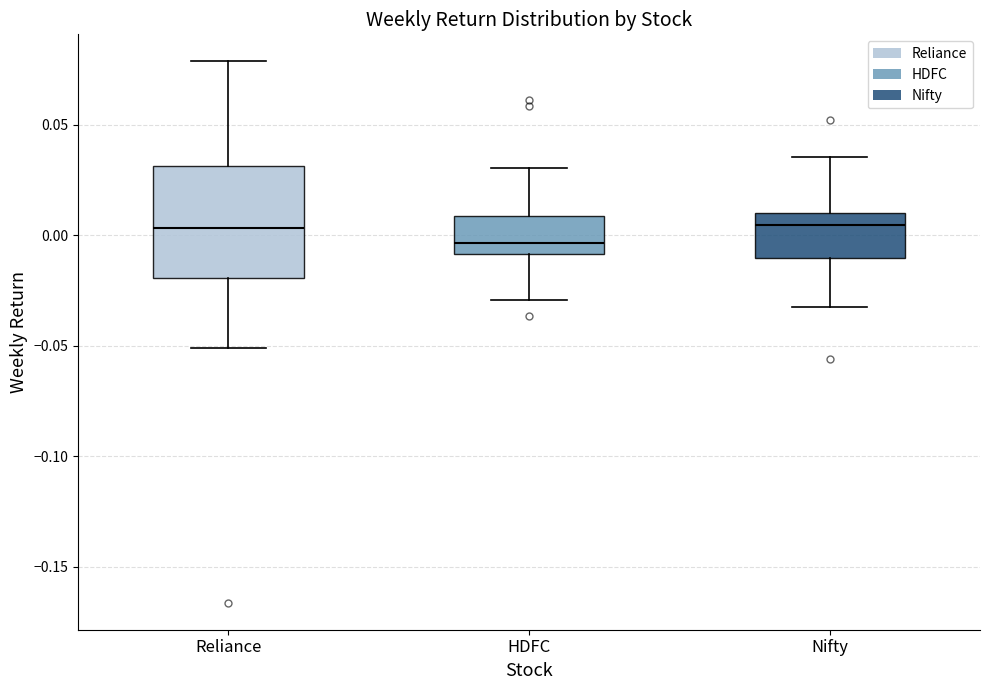

Reading left to right, transcribe this box plot: for each box, give where its median line is, the range the box spans, and where its two whiskers end, as read against the y-axis. The values are not printed on the chart, so give them approximately, as read against the axis.

Reliance: median 0.005, box -0.020 to 0.030, whiskers -0.050 to 0.080
HDFC: median -0.005, box -0.010 to 0.010, whiskers -0.030 to 0.030
Nifty: median 0.005, box -0.010 to 0.010, whiskers -0.030 to 0.035